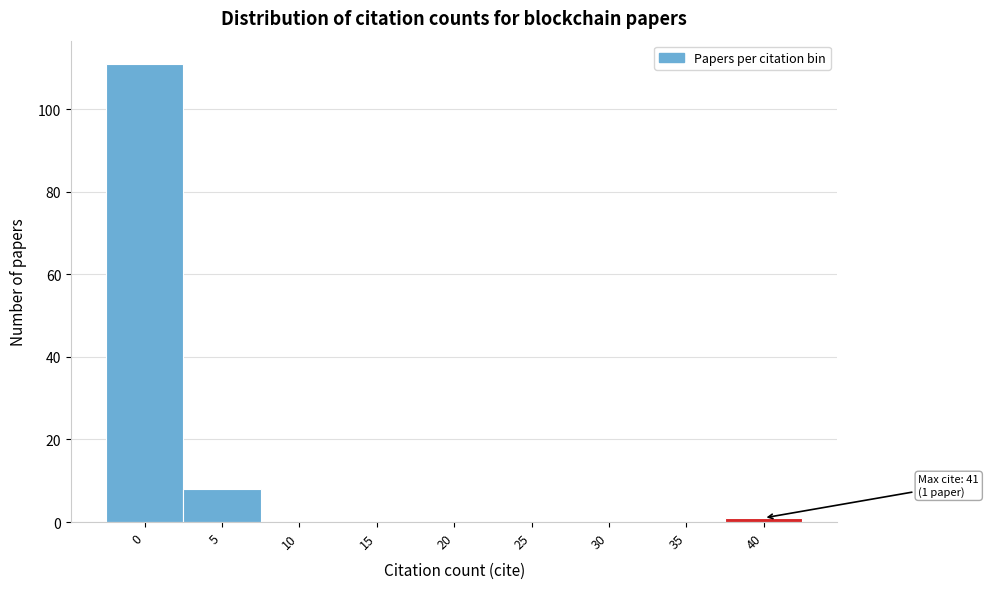

Reading left to right, what are all the values shown in this chart?

0=111	5=8	10=0	15=0	20=0	25=0	30=0	35=0	40=1